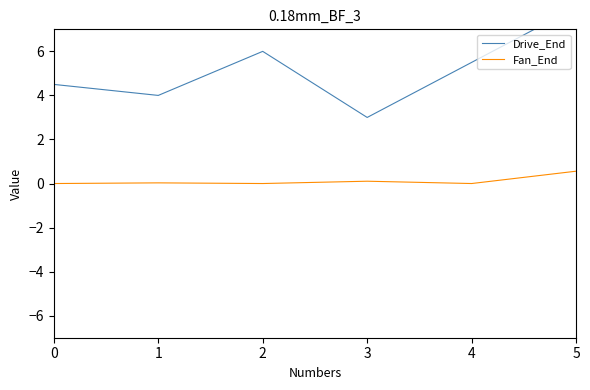

How many categories are shown in the chart?

6